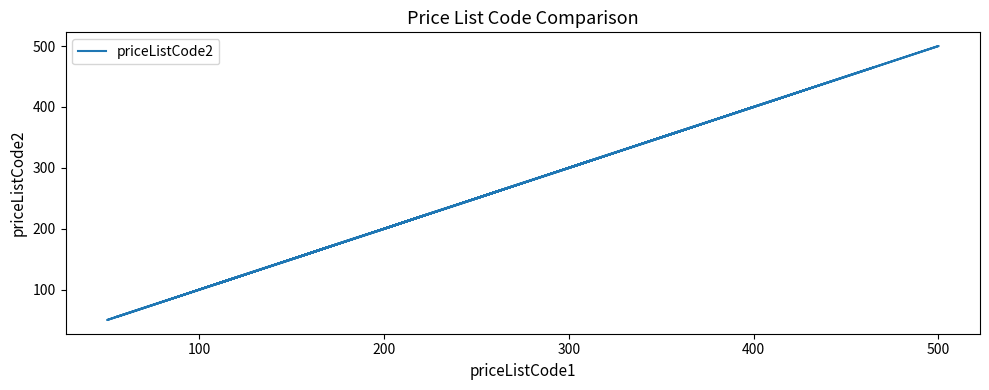

What position from the left is 500?

8